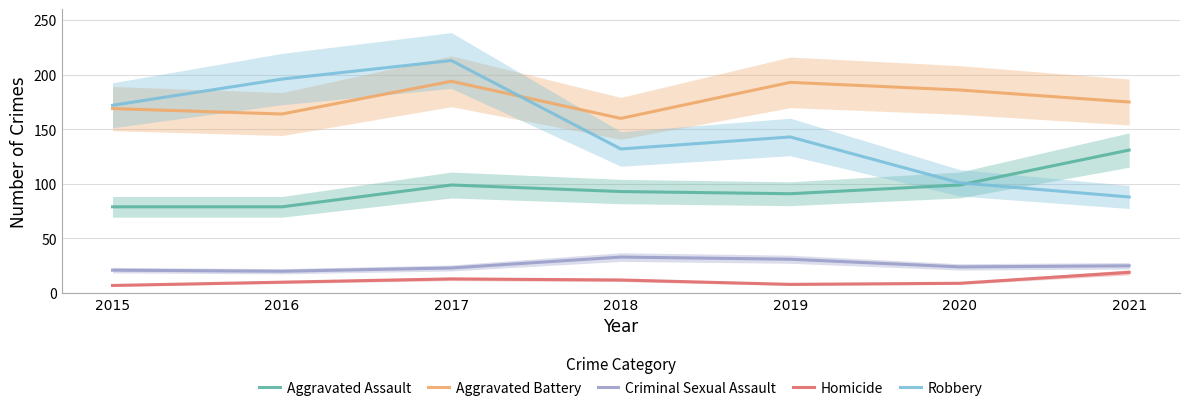

How many lines are shown in the chart?

5